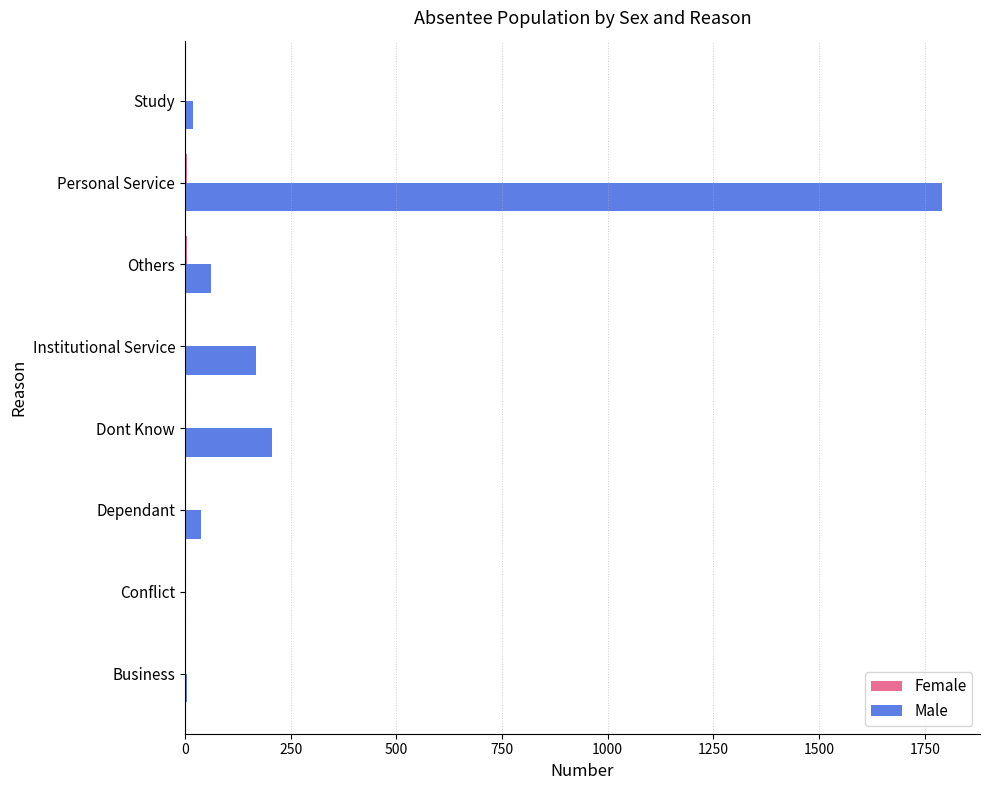

Which category has the highest value across all series?

Personal Service